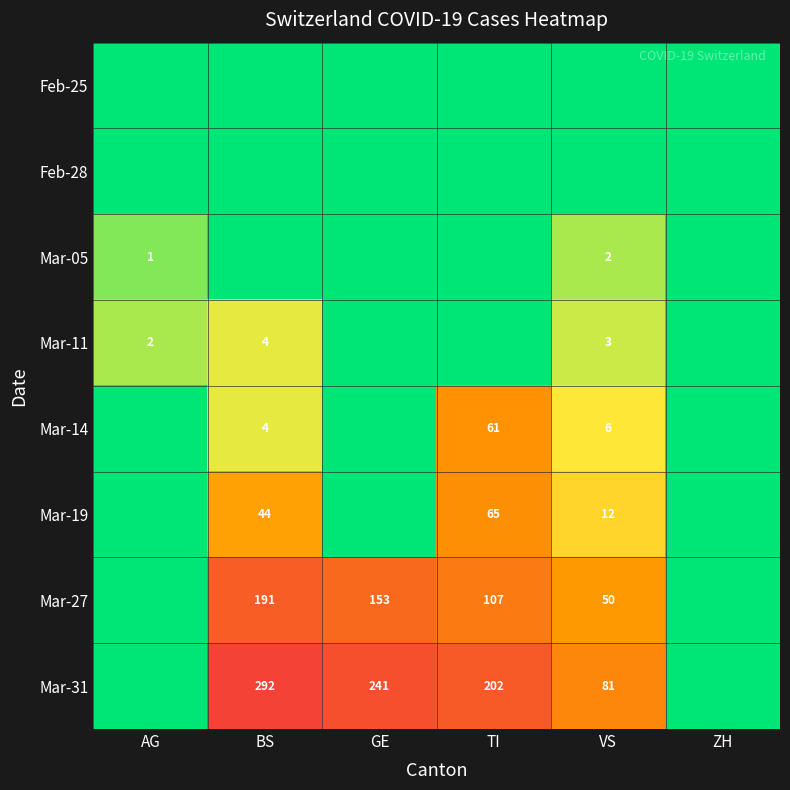

How many series are shown in this chart?

8